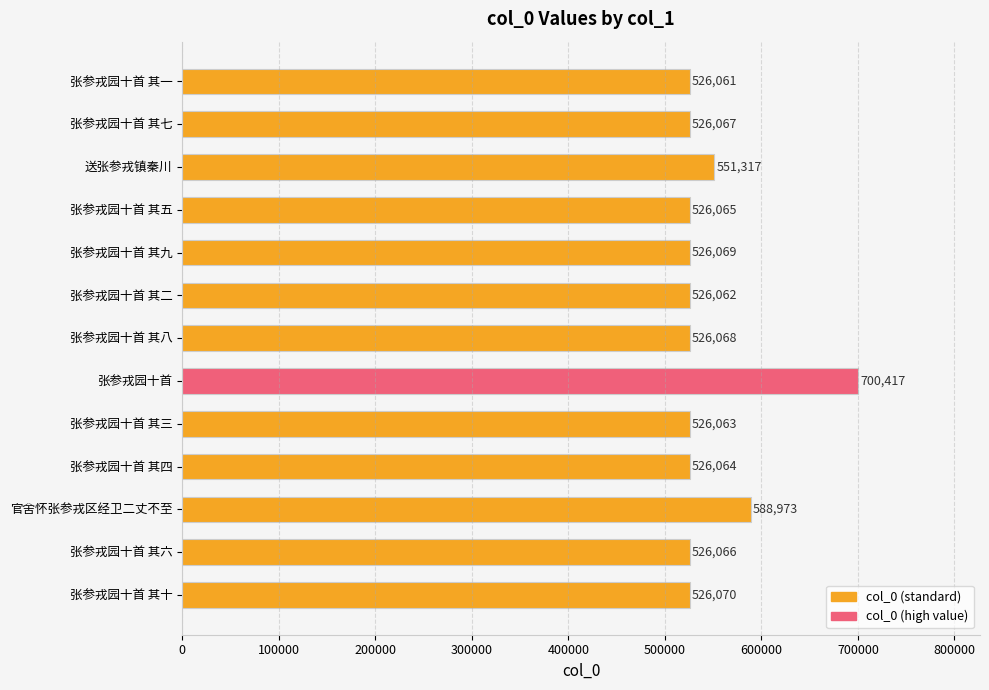

Reading bottom to top, transcribe all the data shown in this chart.

526070	526066	588973	526064	526063	700417	526068	526062	526069	526065	551317	526067	526061